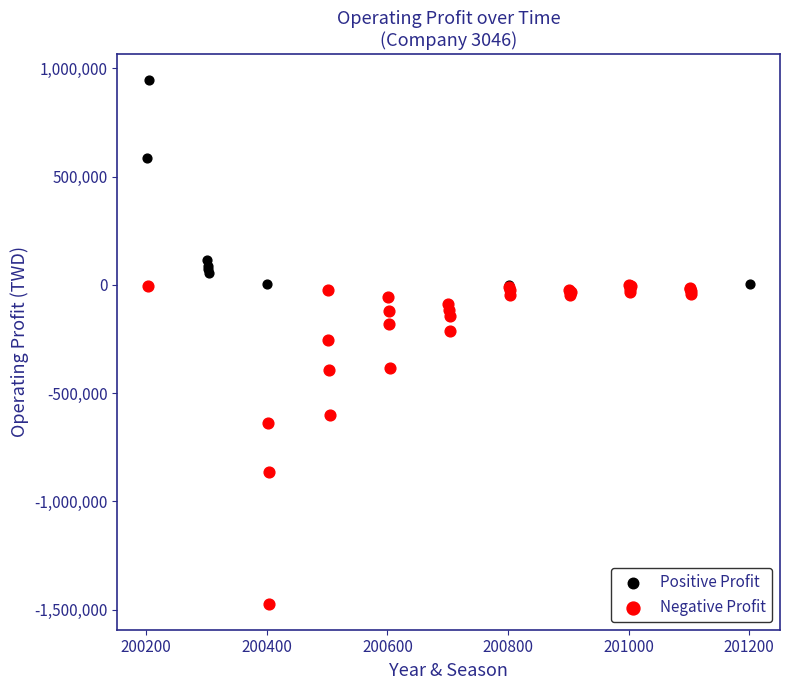

Which series reaches the minimum Y coordinate?

Negative Profit